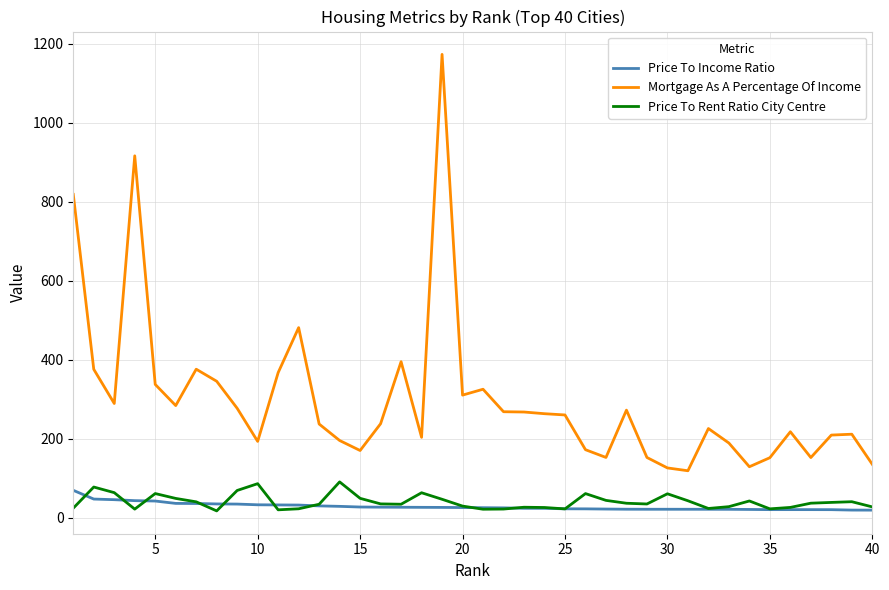

Which series has the largest total across all categories?

Mortgage As A Percentage Of Income